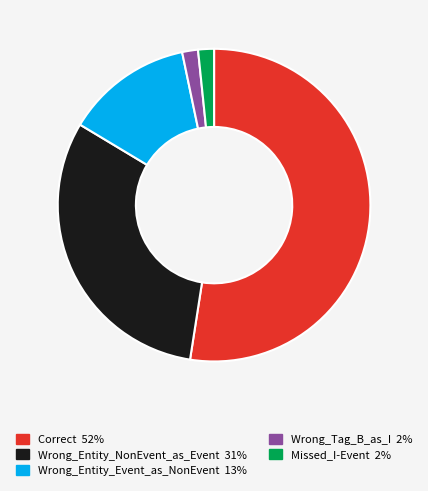

What is the largest slice in the pie chart?

Correct